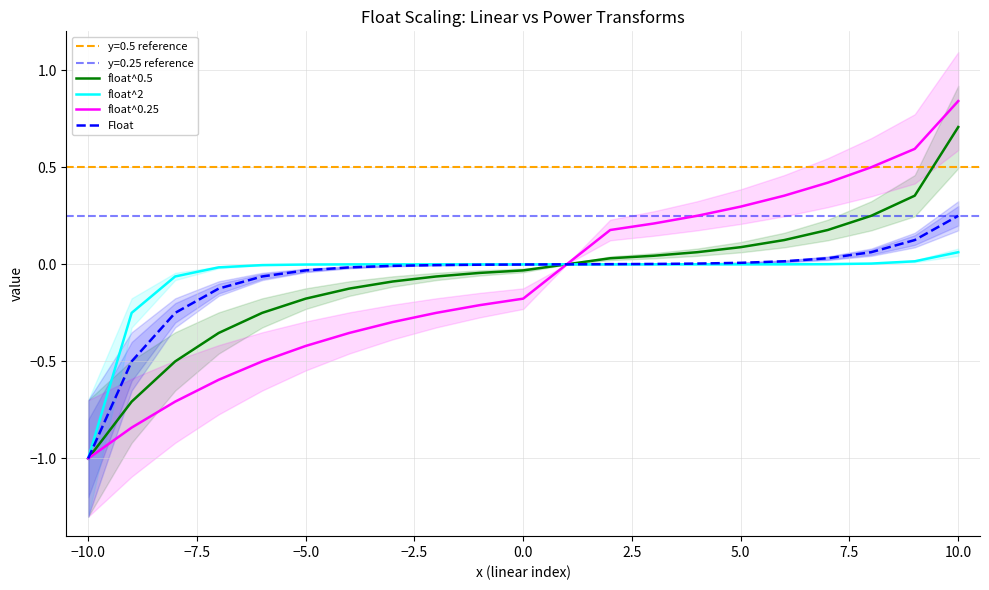

Rank the series by their maximum value, from lowest to highest.

float^2, Float, float^0.5, float^0.25